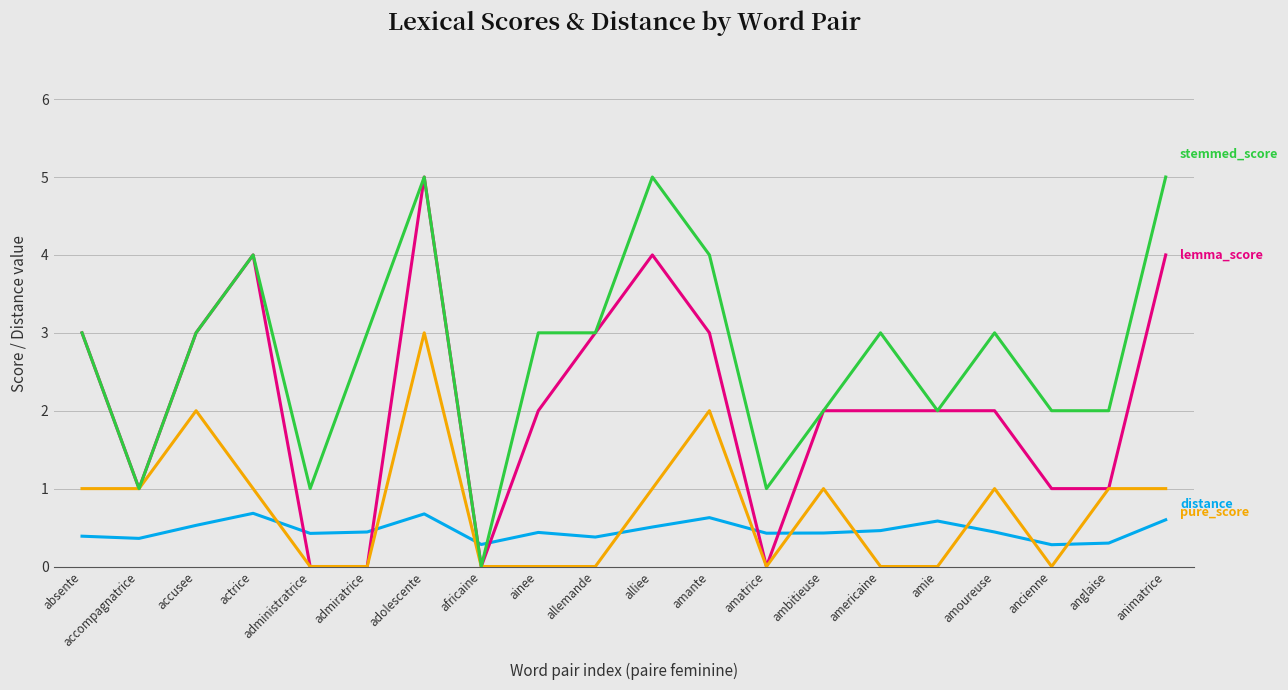

What is the total value across all series at accusee?

8.5